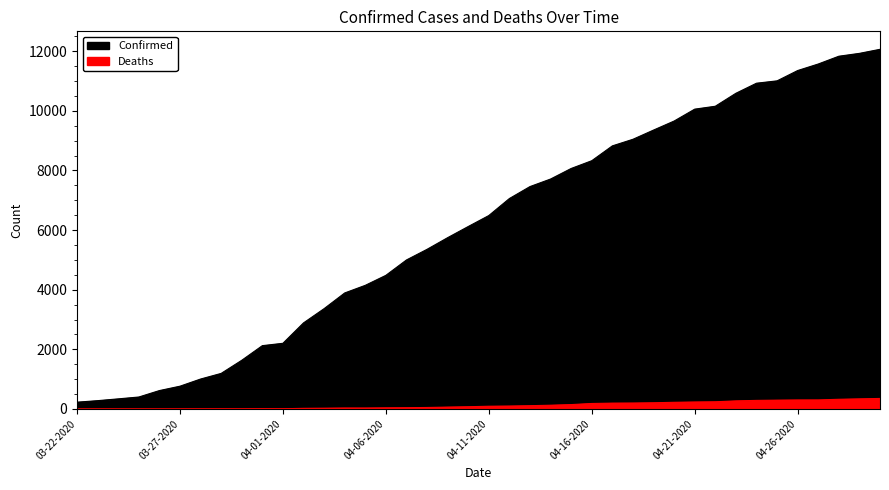

At which label is Confirmed closest to 6145?

04-10-2020